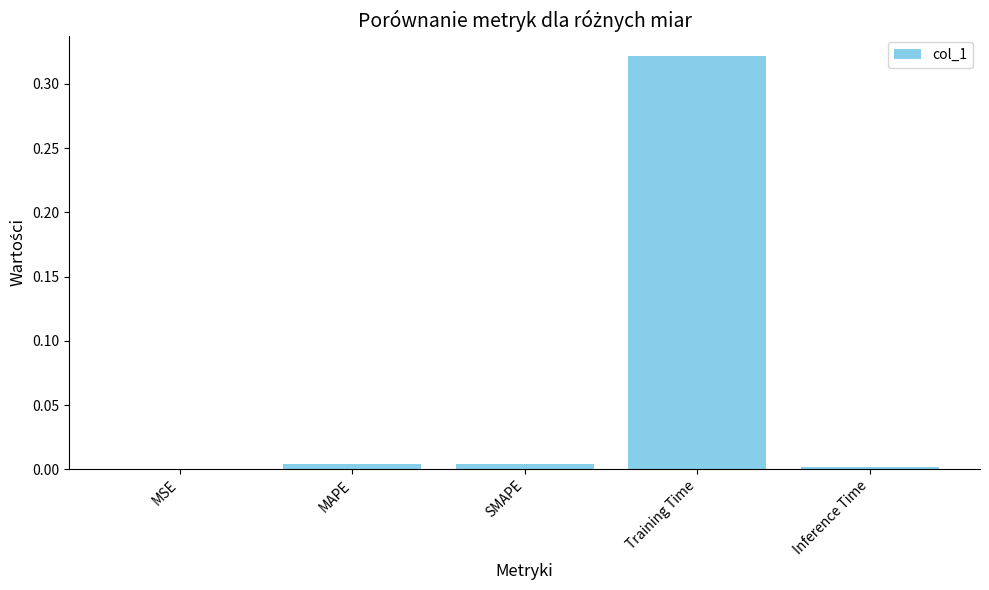

True or false: the data shows 0.0 at MSE.

True